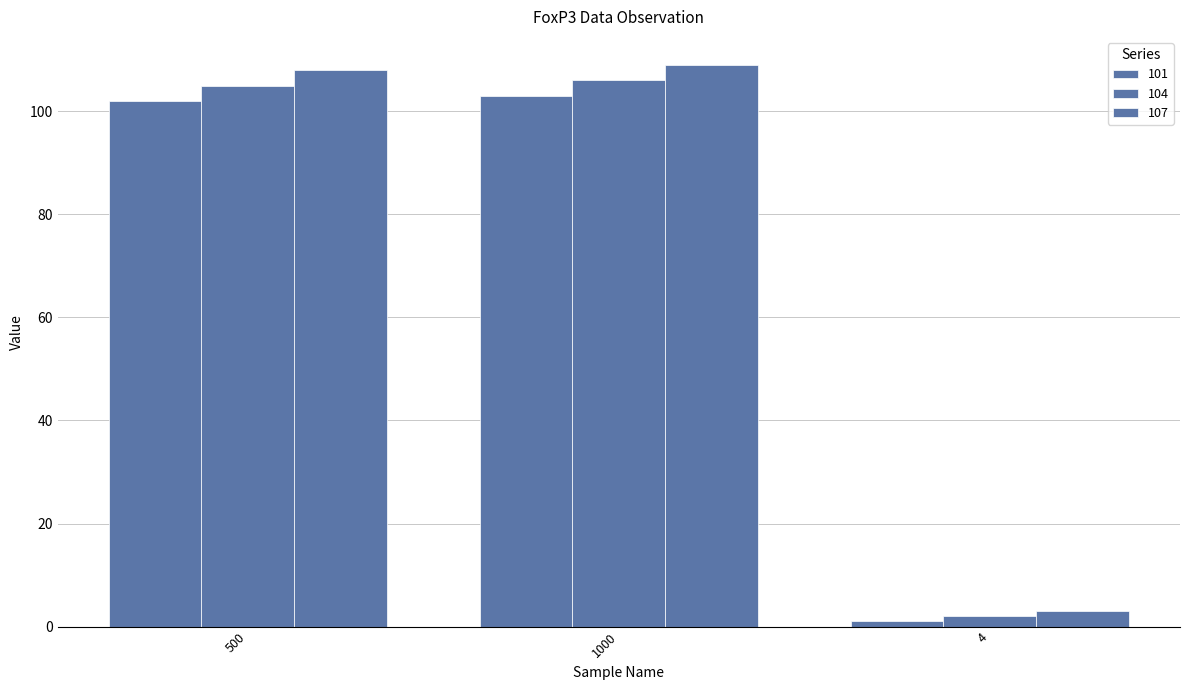

How many values in the 101 series are below 102?

1